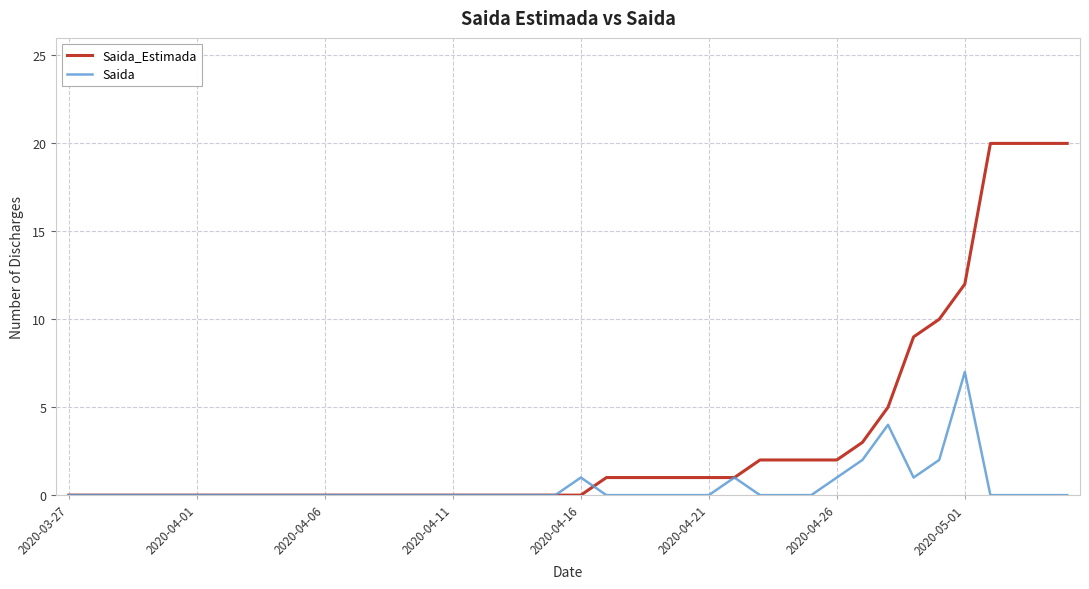

Which series has the largest range (max minus min)?

Saida_Estimada